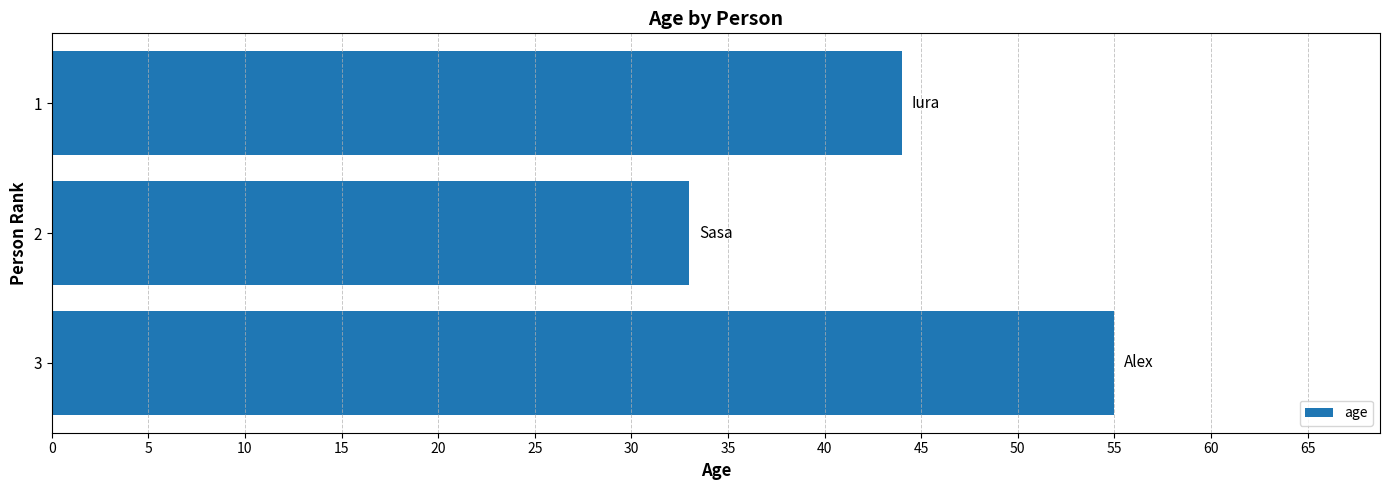

Count the number of categories in the chart.

3